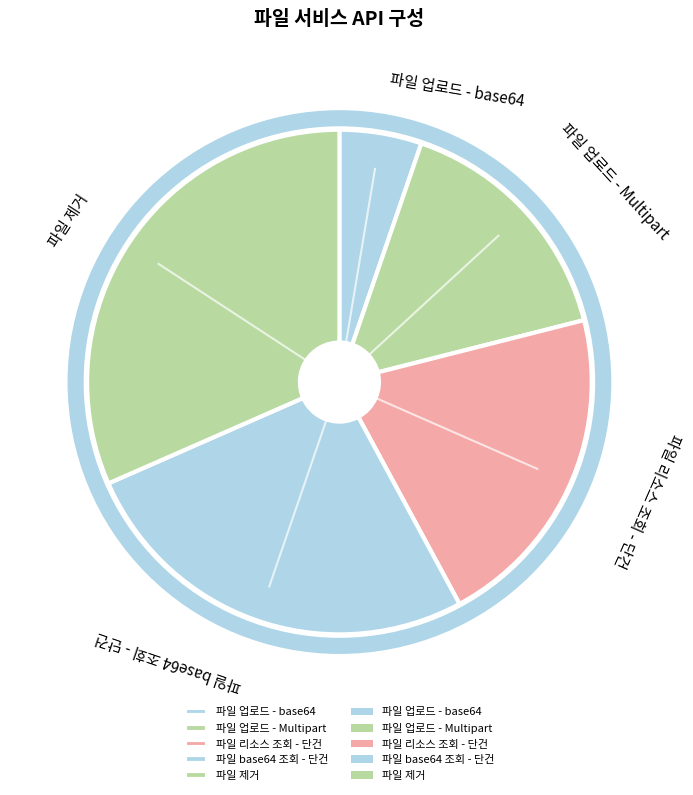

Rank the categories by value from highest to lowest.

파일 제거, 파일 base64 조회 - 단건, 파일 리소스 조회 - 단건, 파일 업로드 - Multipart, 파일 업로드 - base64